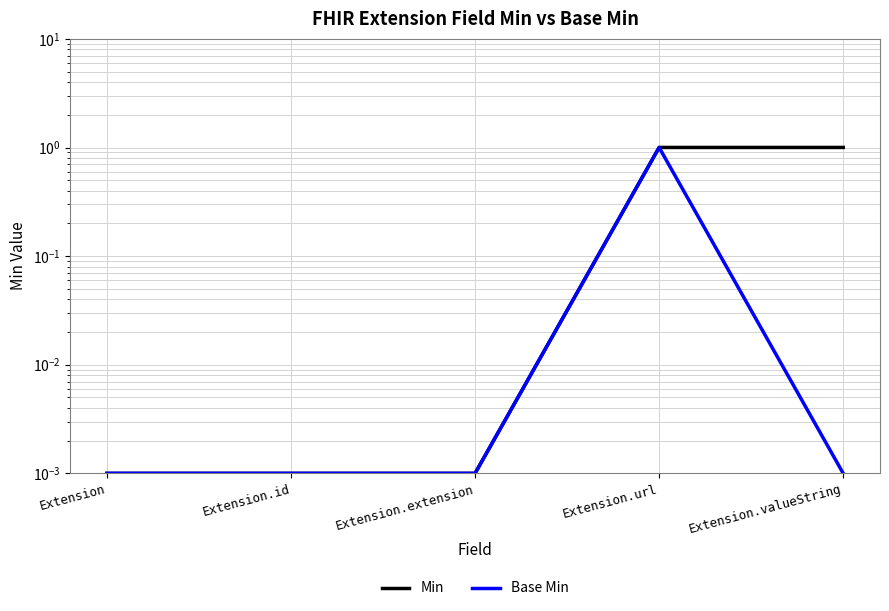

Is it true that Min equals 0.7 at Extension.valueString?

False